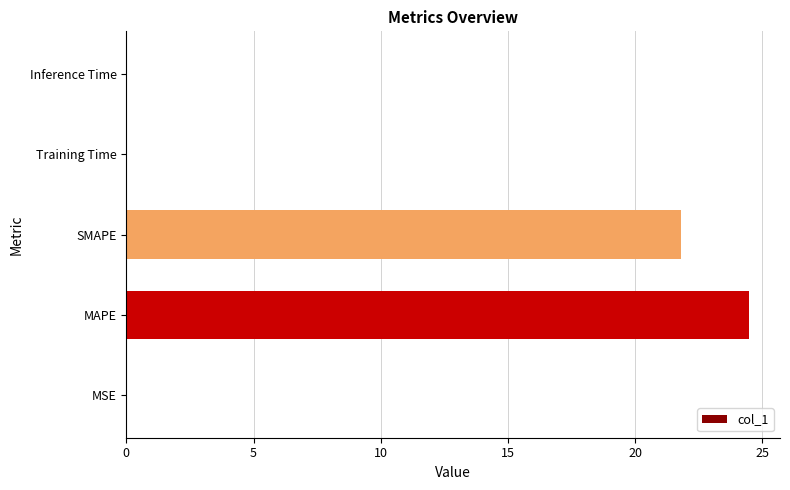

Where is the data nearest to the value 12?

SMAPE